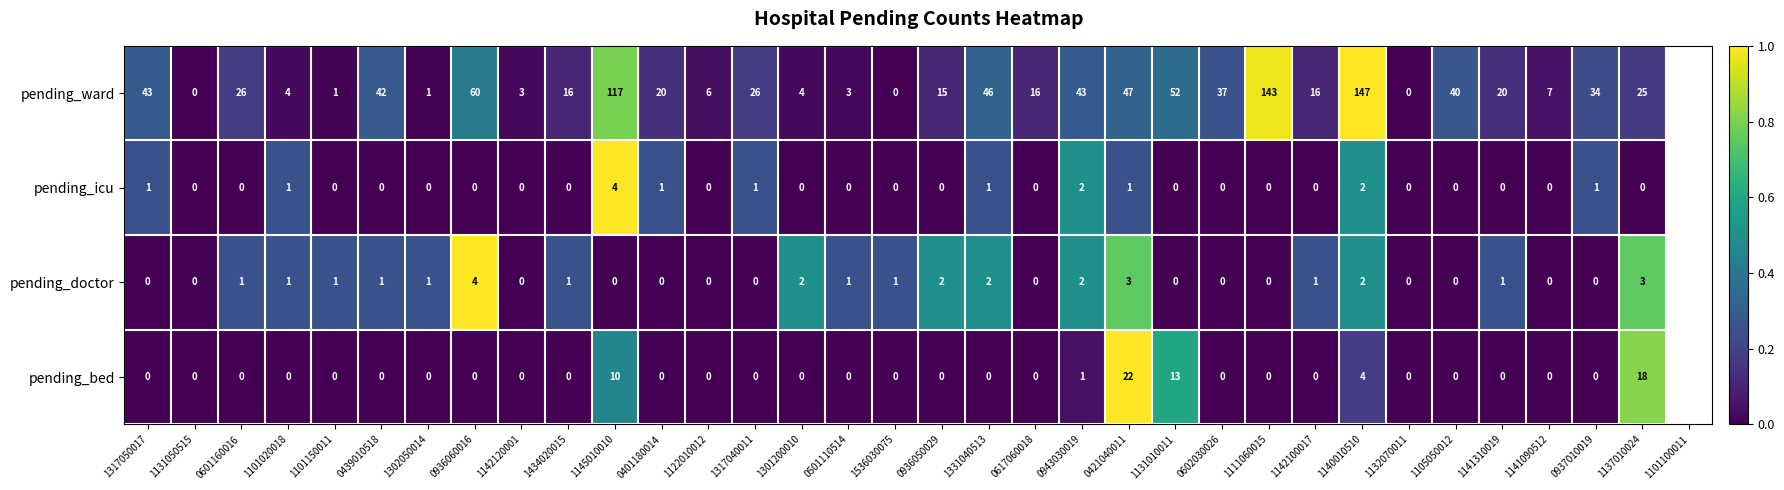

What is the difference between the maximum and minimum values in the pending_bed series?

22